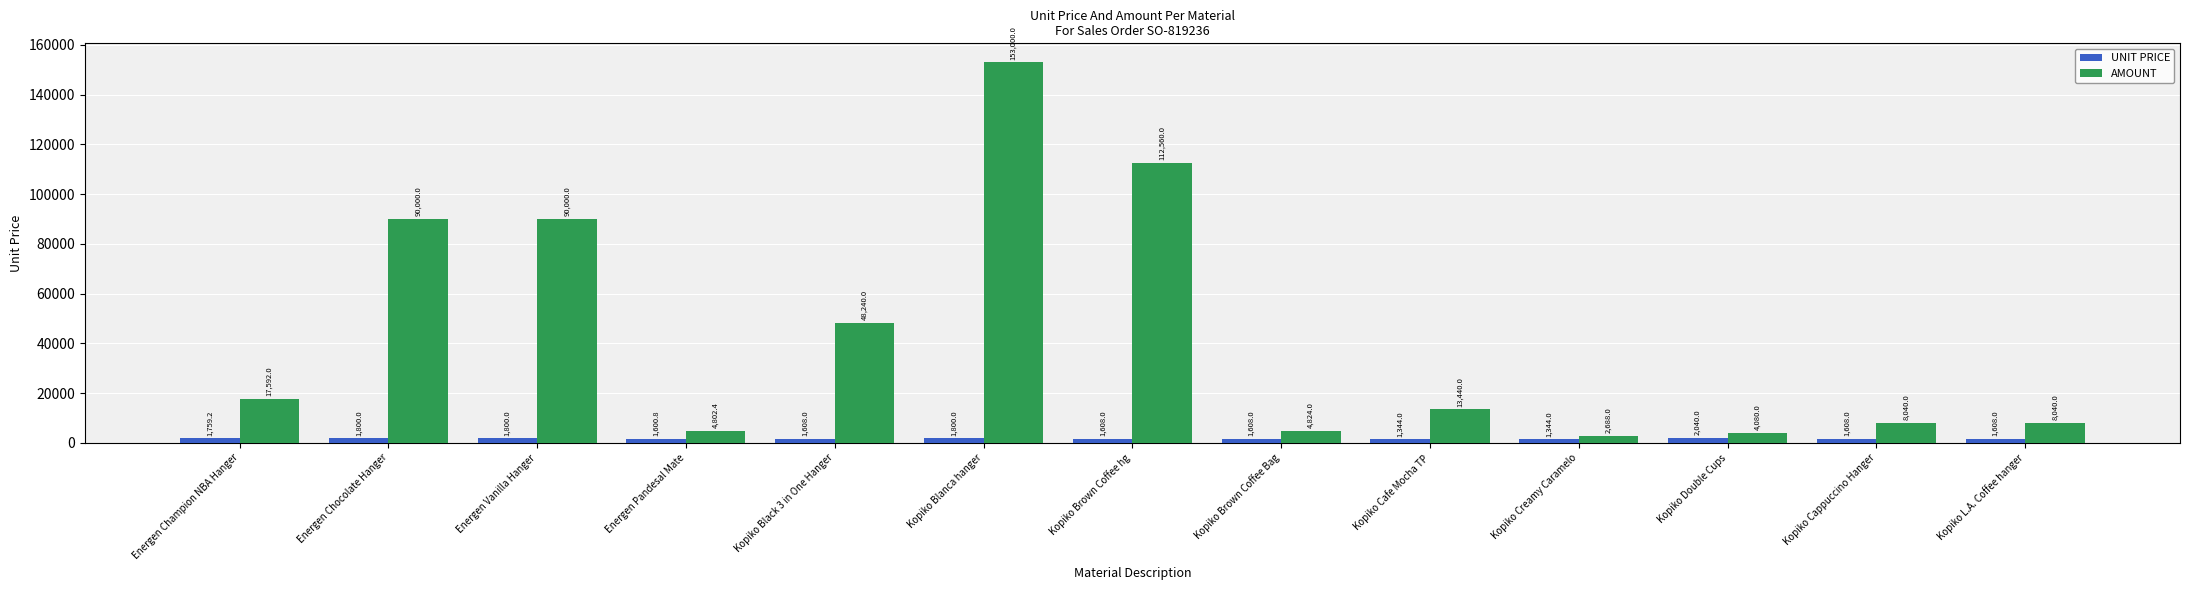

Where does the UNIT PRICE series first go above 1608?

Energen Champion NBA Hanger